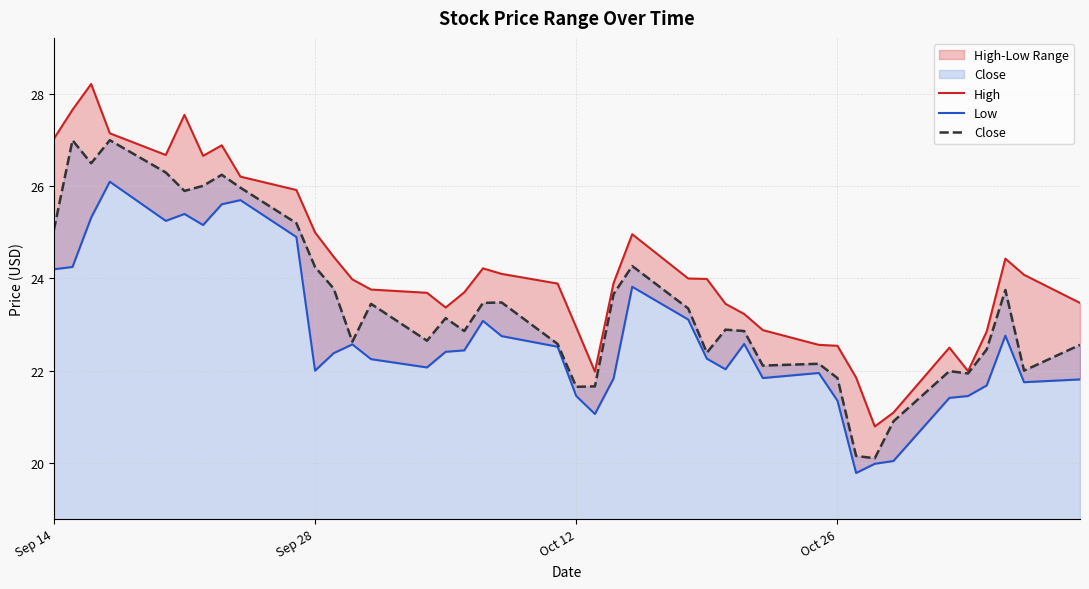

Rank the series by their maximum value, from lowest to highest.

Low, Close, High